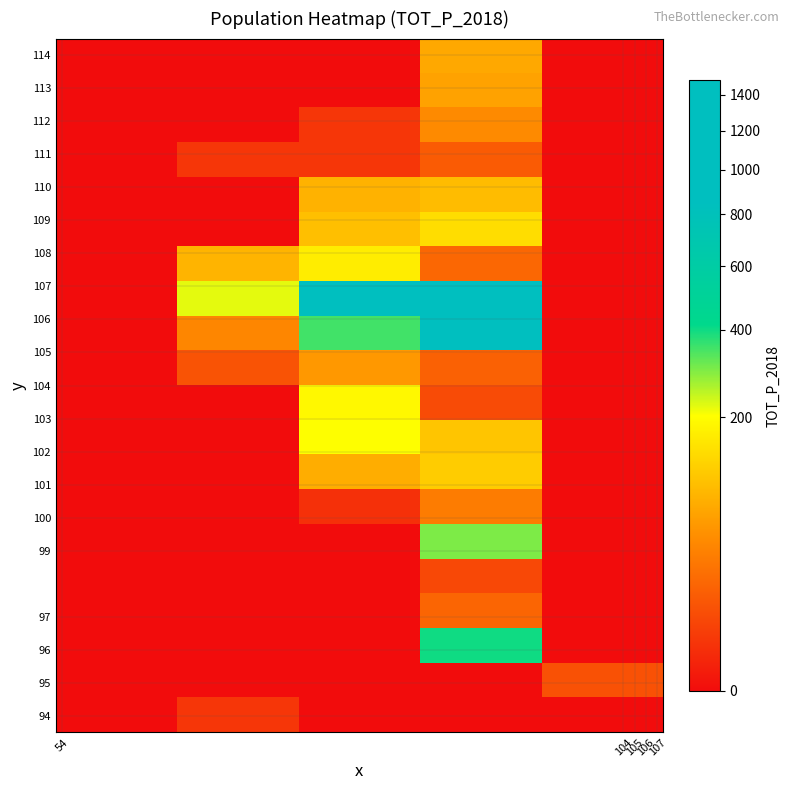

At how many categories does at least one series exceed 1484?

1